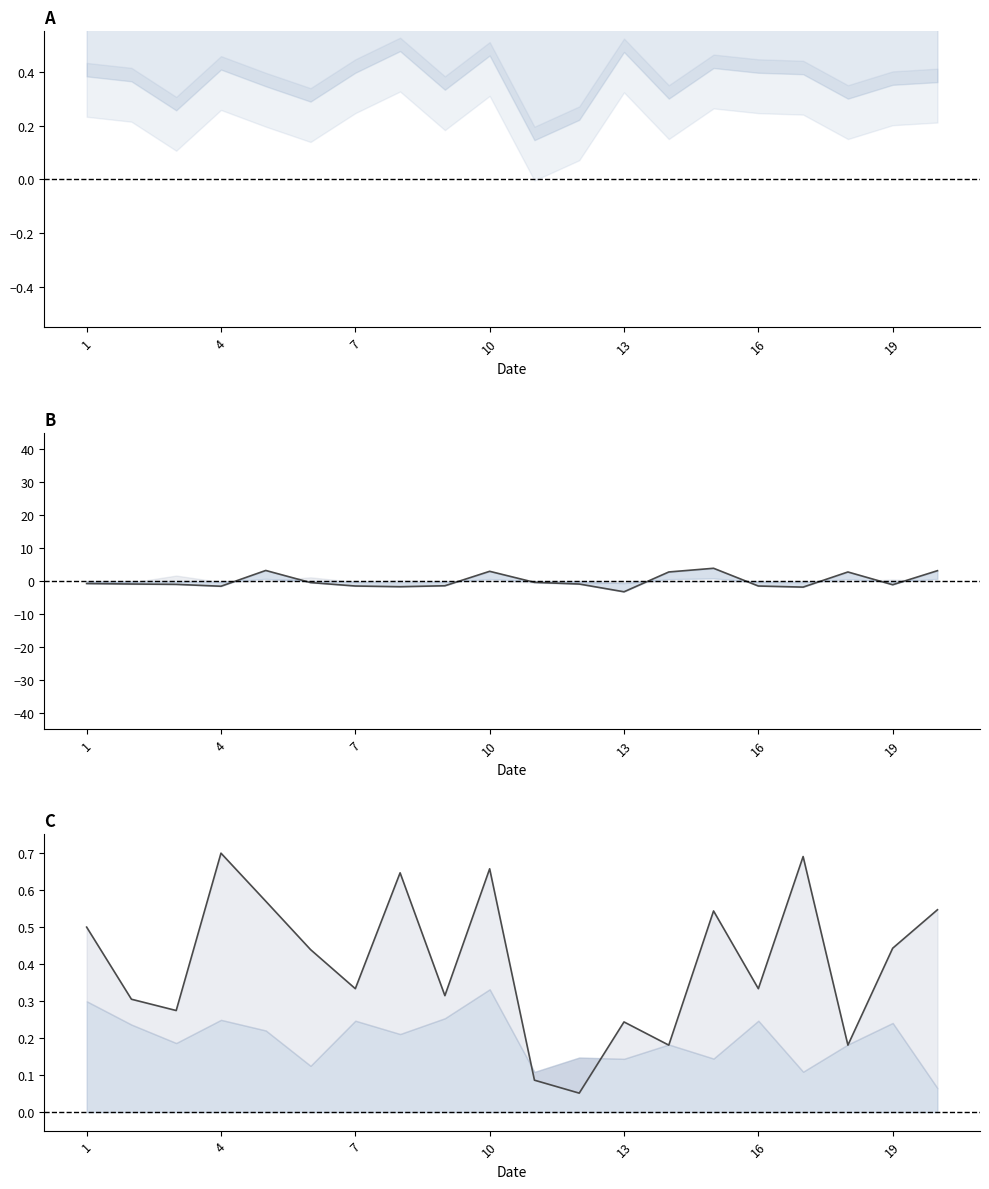

How many lines are shown in the chart?

3